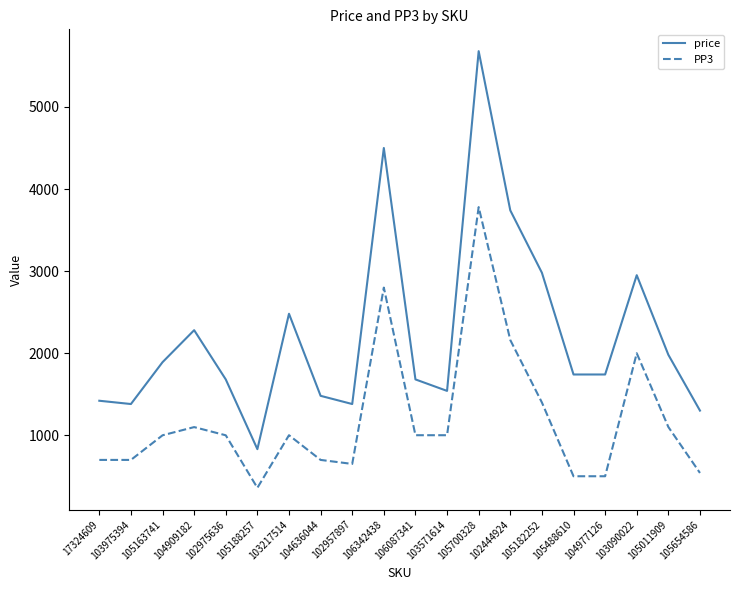

Does the chart have visible grid lines?

No